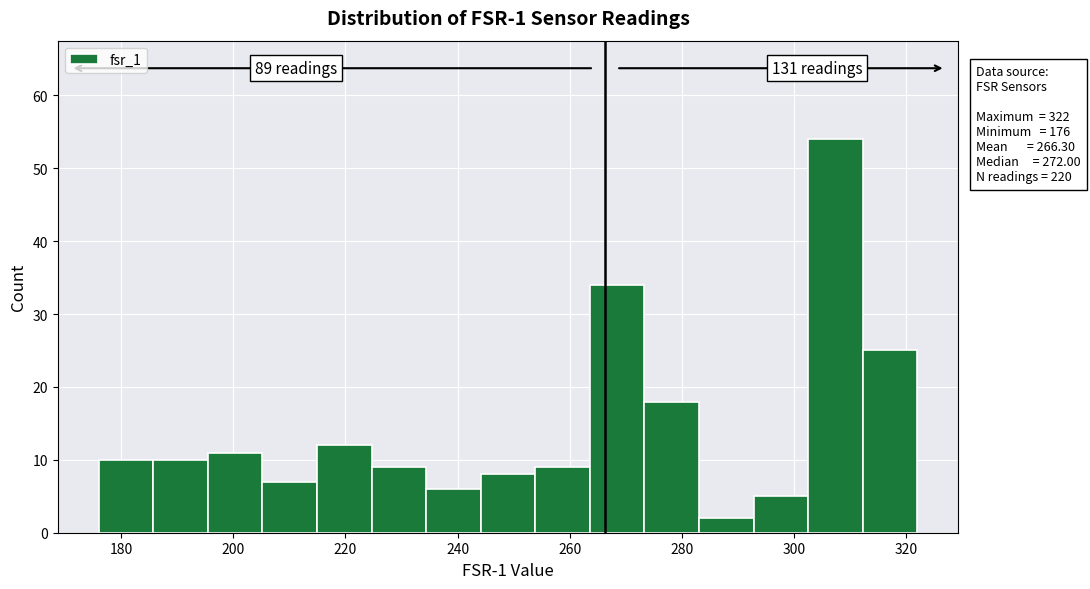

Over which range of the x-axis is the bar tallest?

302 to 312